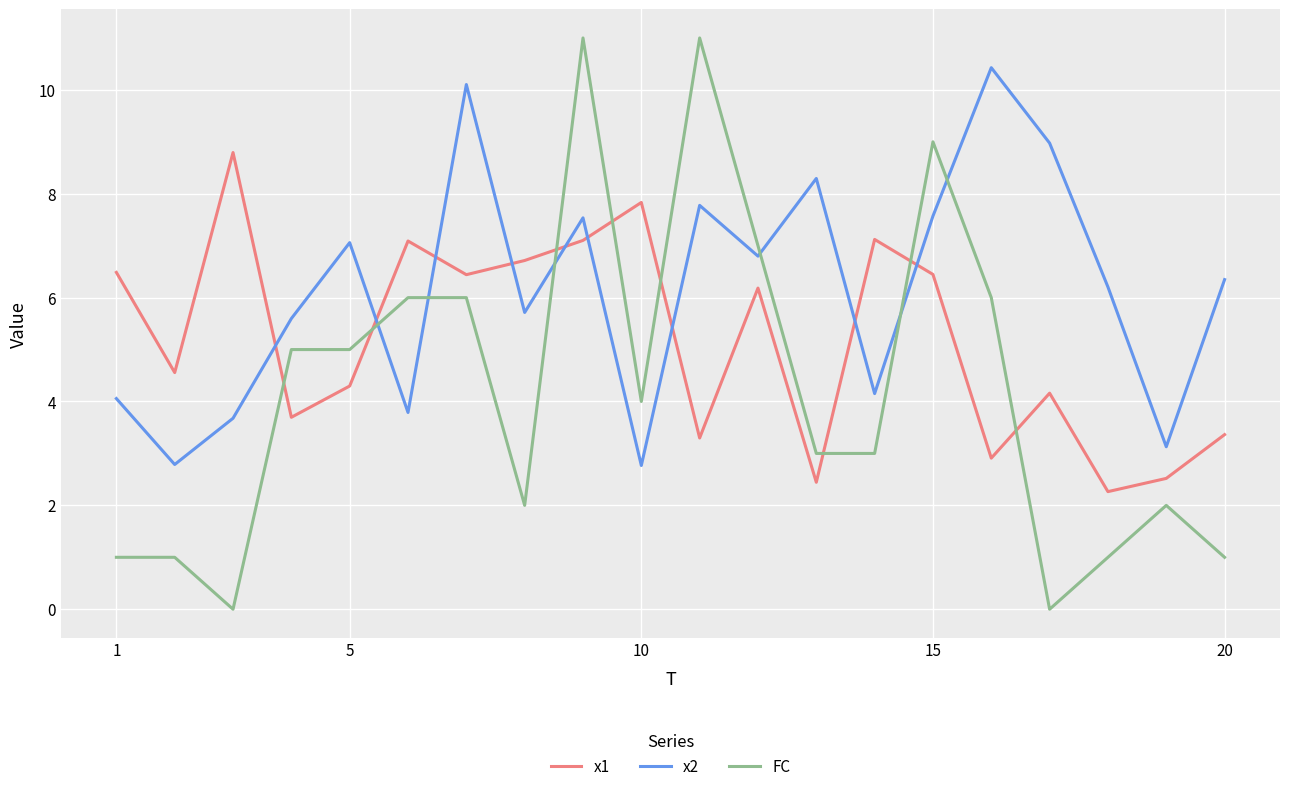

What is the difference between the maximum and minimum values in the FC series?

11.0